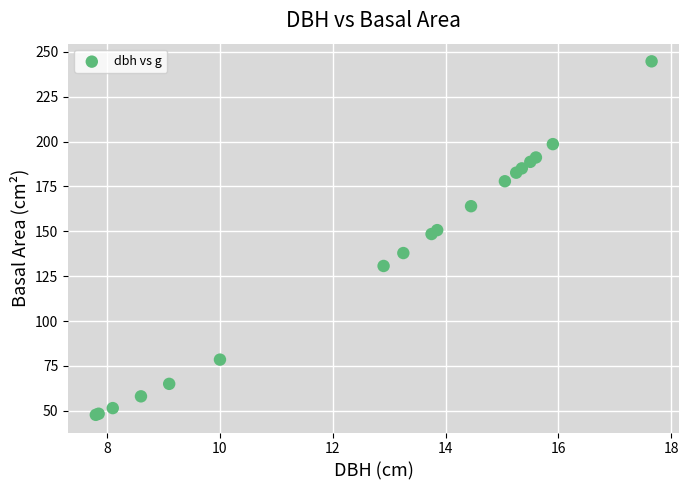

What Y value in the scatter plot is closest to 146?

148.5